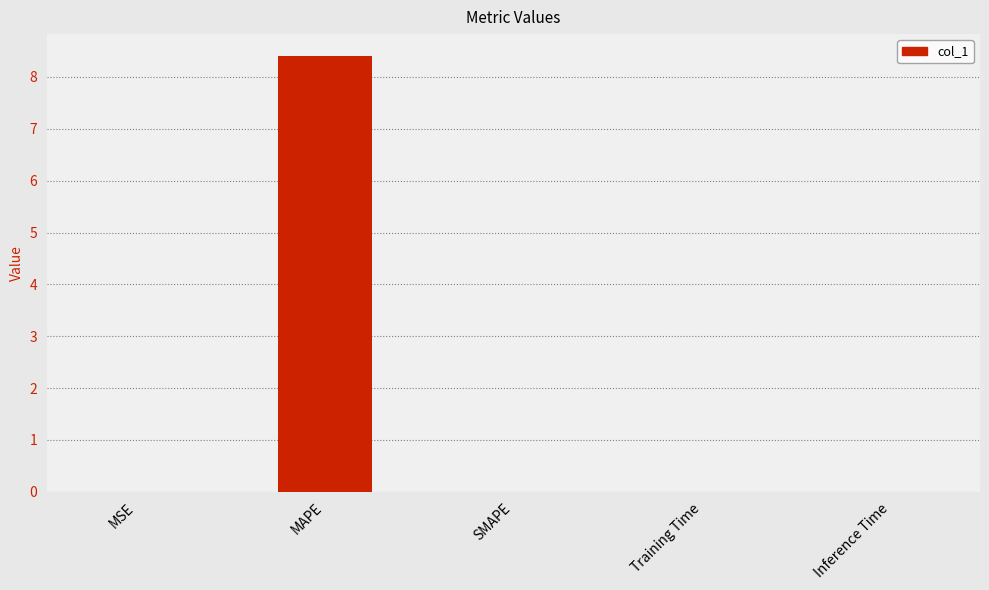

Is it true that the value at Training Time is 0.0?

True